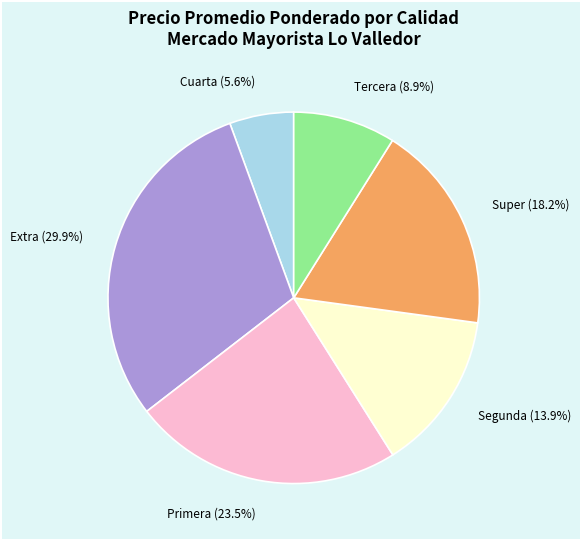

True or false: Primera accounts for 1% of the total.

False